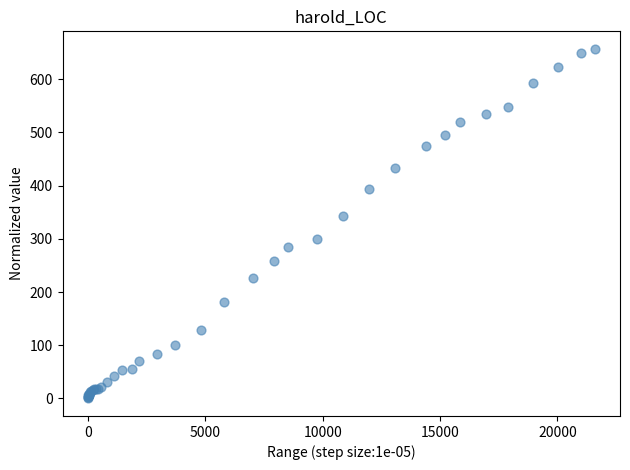

What Y value in the scatter plot is closest to 328?

343